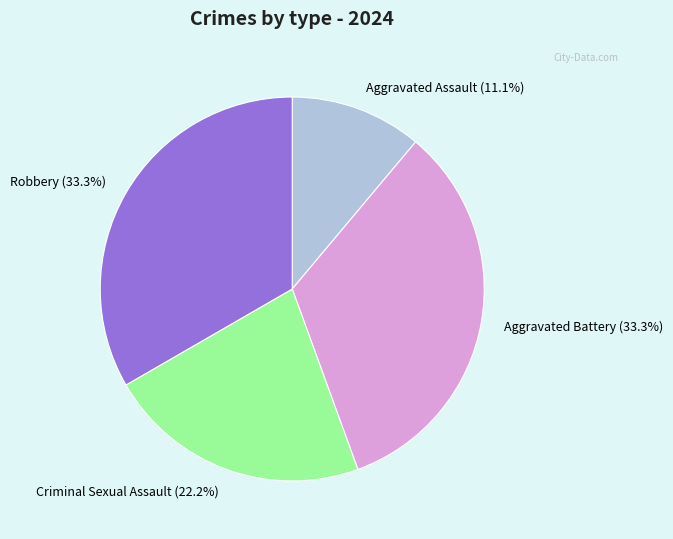

Which category has the smallest portion of the pie?

Aggravated Assault